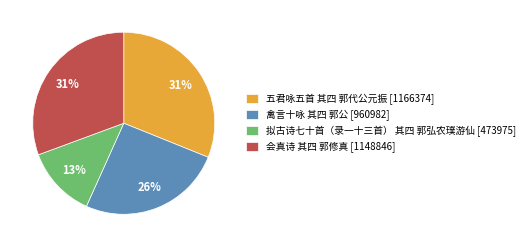

To the nearest percent, what portion does 五君咏五首 其四 郭代公元振 represent?

31%